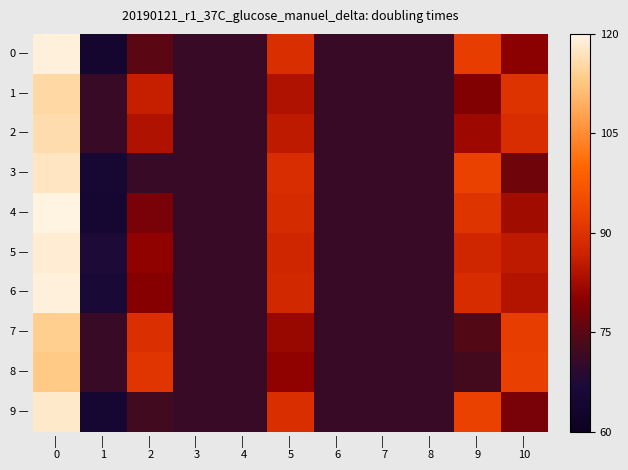

Which series changed the most between | 1 and | 8?

0 —